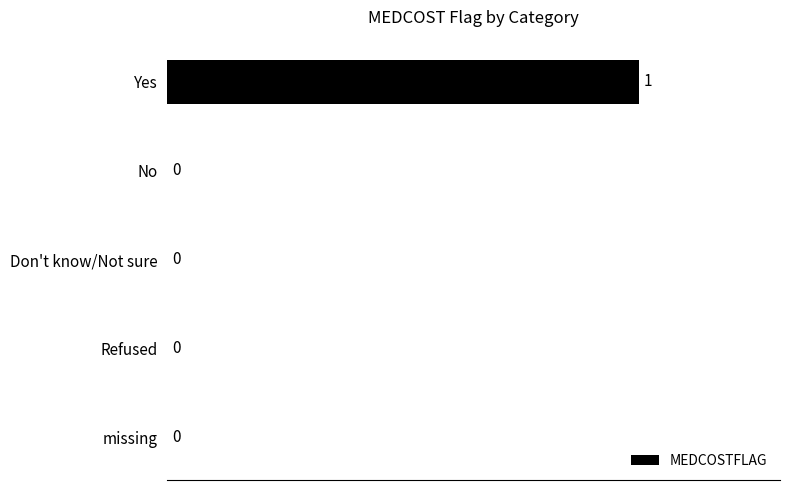

How many values are between 0 and 1?

5